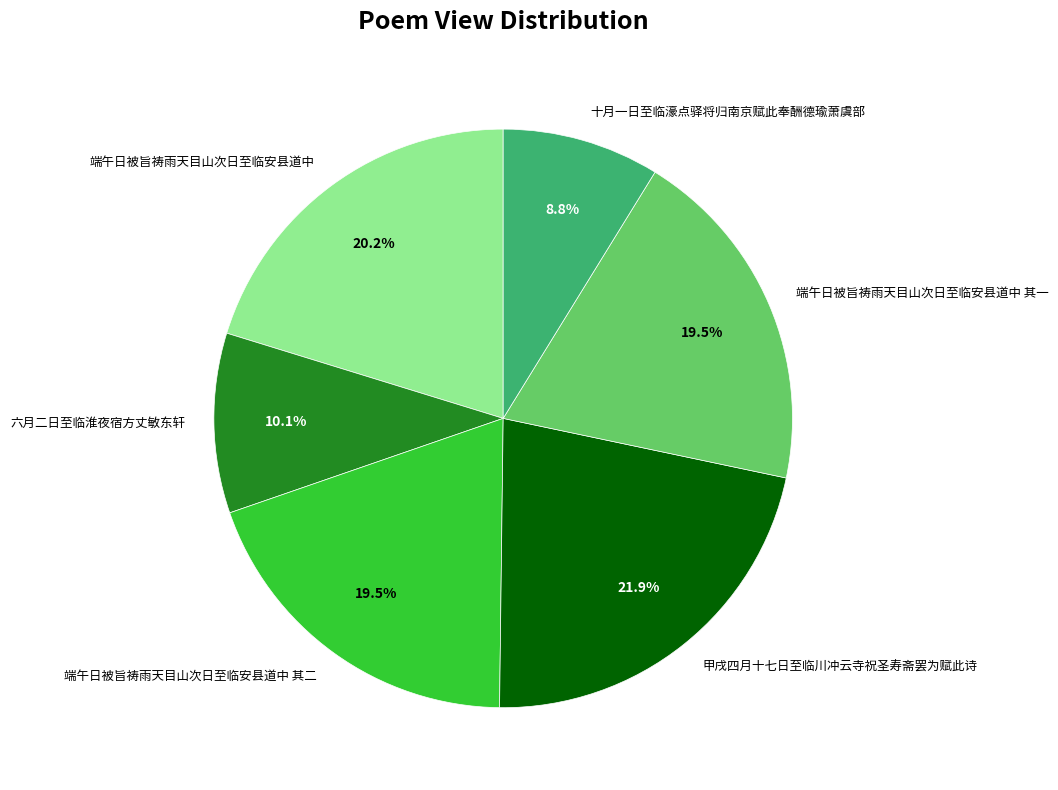

How many segments does this pie chart have?

6